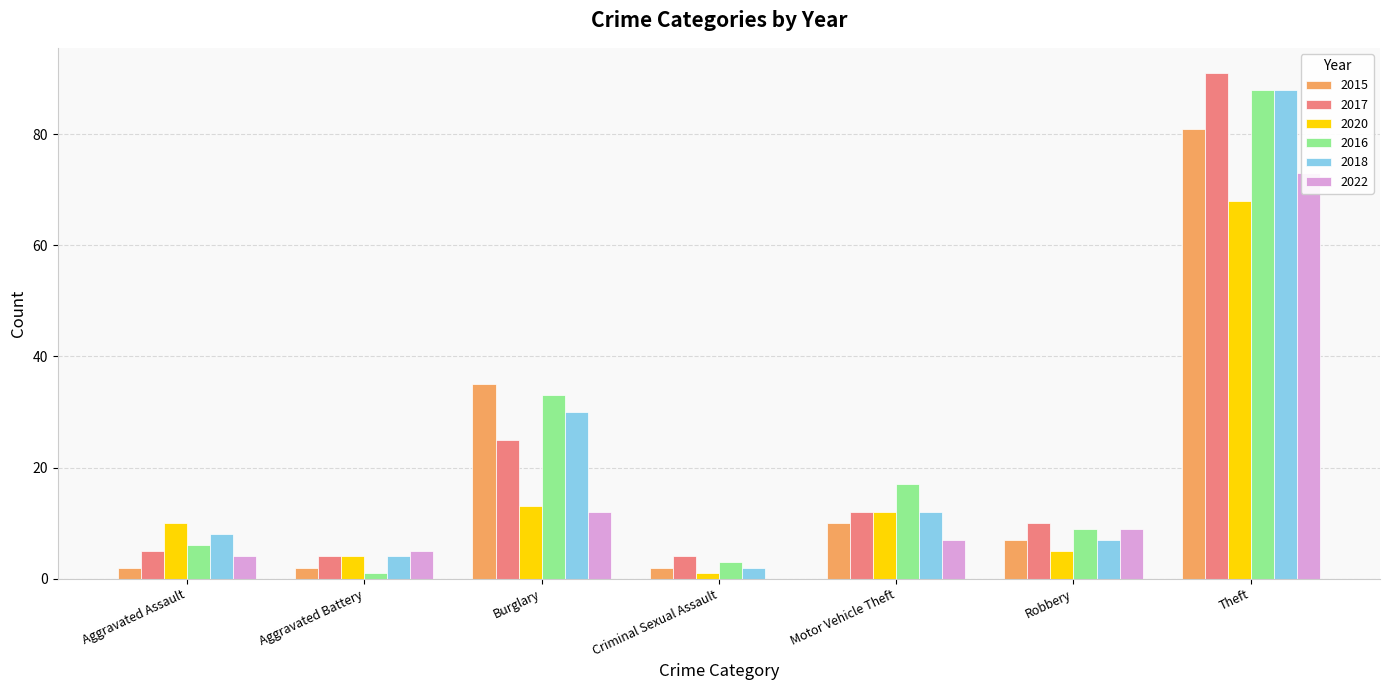

What position from the right is Motor Vehicle Theft?

3